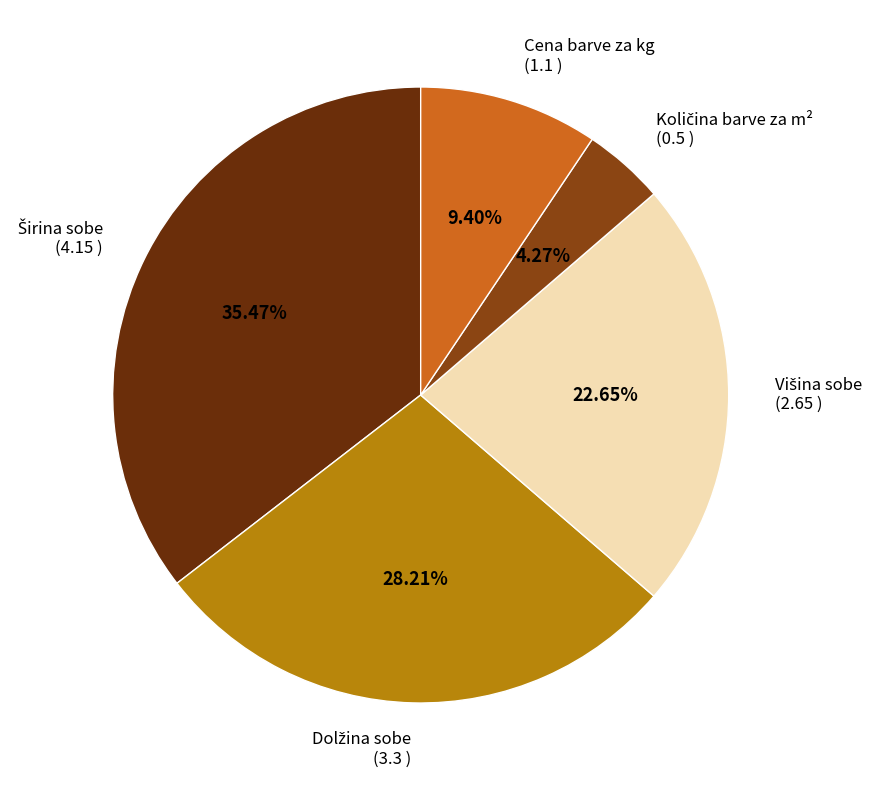

Is there a majority slice in this chart?

No